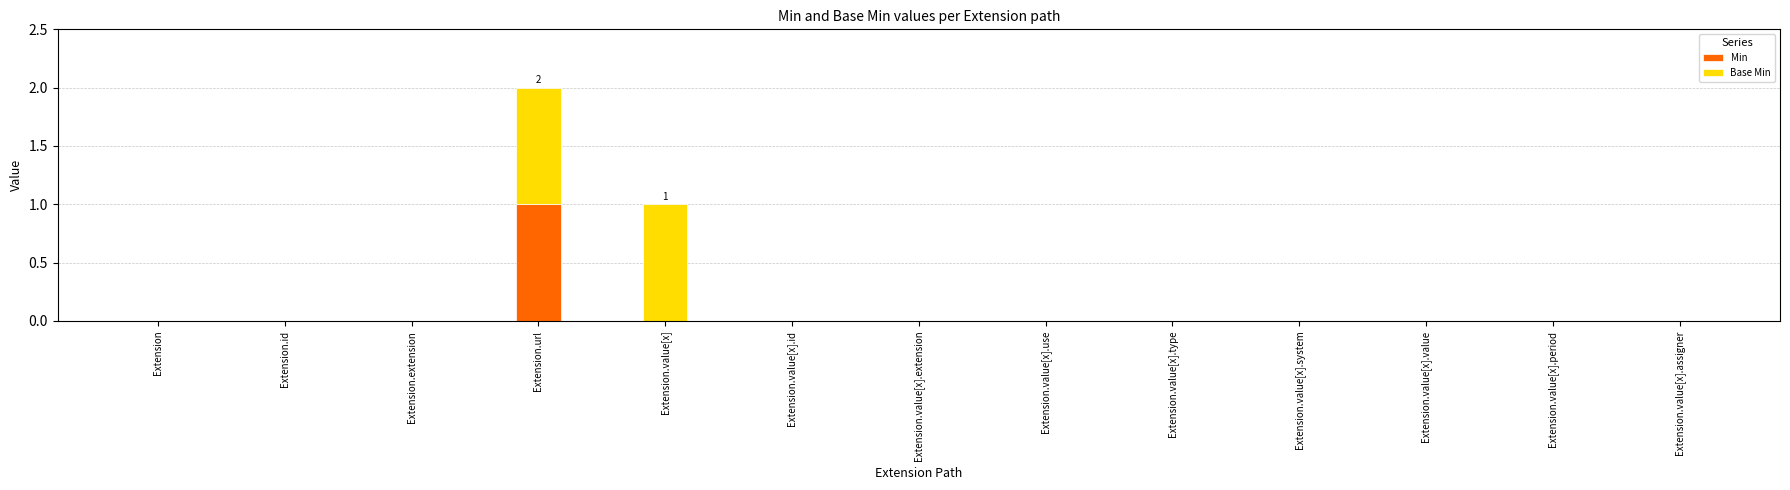

Reading right to left, transcribe the values for Min.

Extension.value[x].assigner=0	Extension.value[x].period=0	Extension.value[x].value=0	Extension.value[x].system=0	Extension.value[x].type=0	Extension.value[x].use=0	Extension.value[x].extension=0	Extension.value[x].id=0	Extension.value[x]=0	Extension.url=1	Extension.extension=0	Extension.id=0	Extension=0